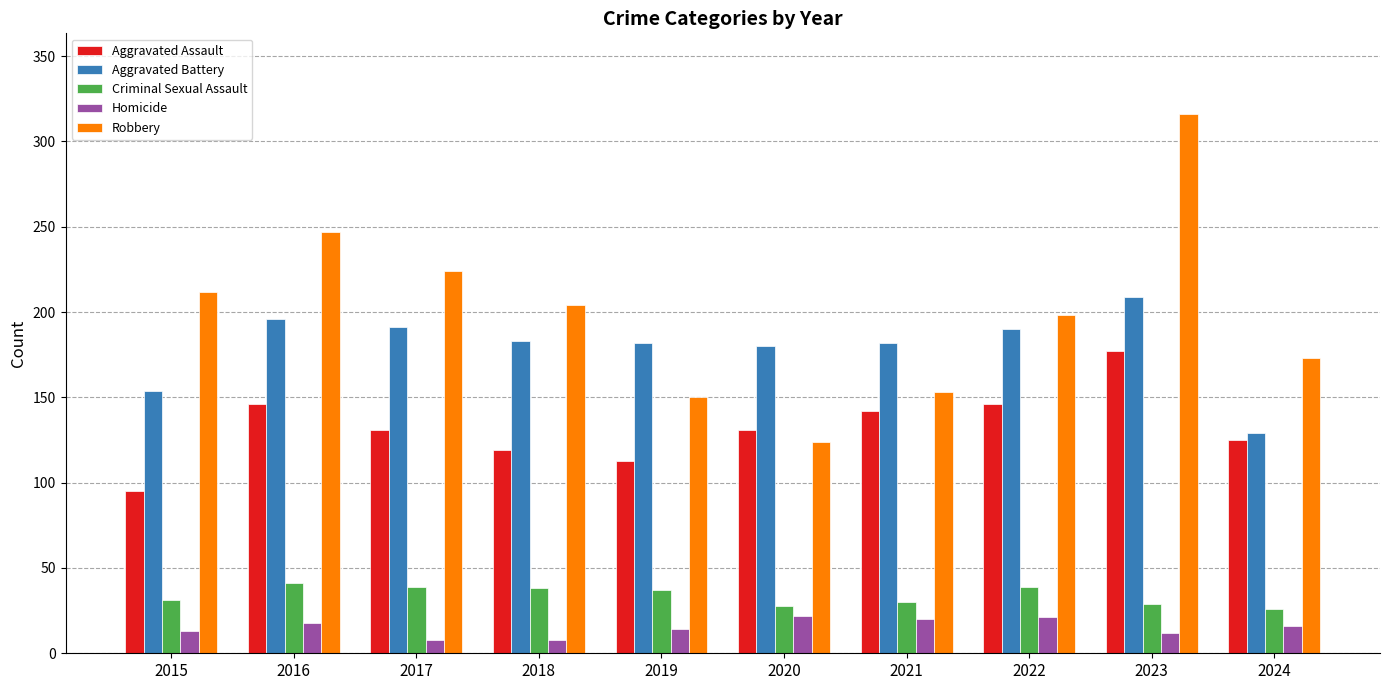

Does the chart contain any negative values?

No